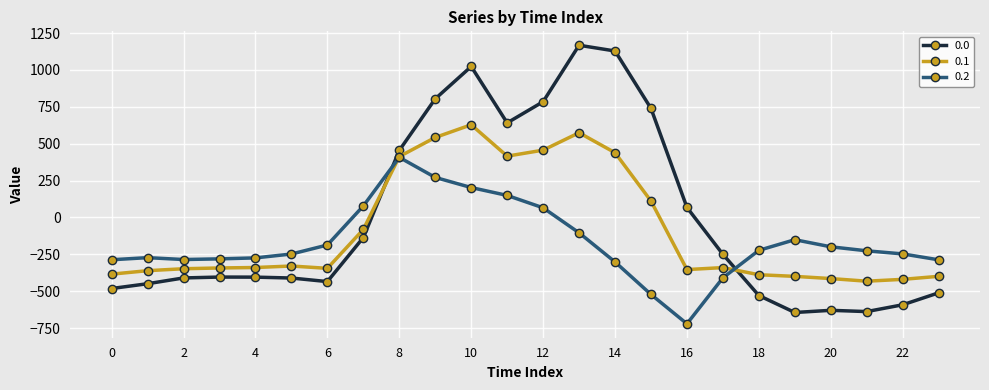

What is the value of the 0.2 point at the 13th from the left?

65.2